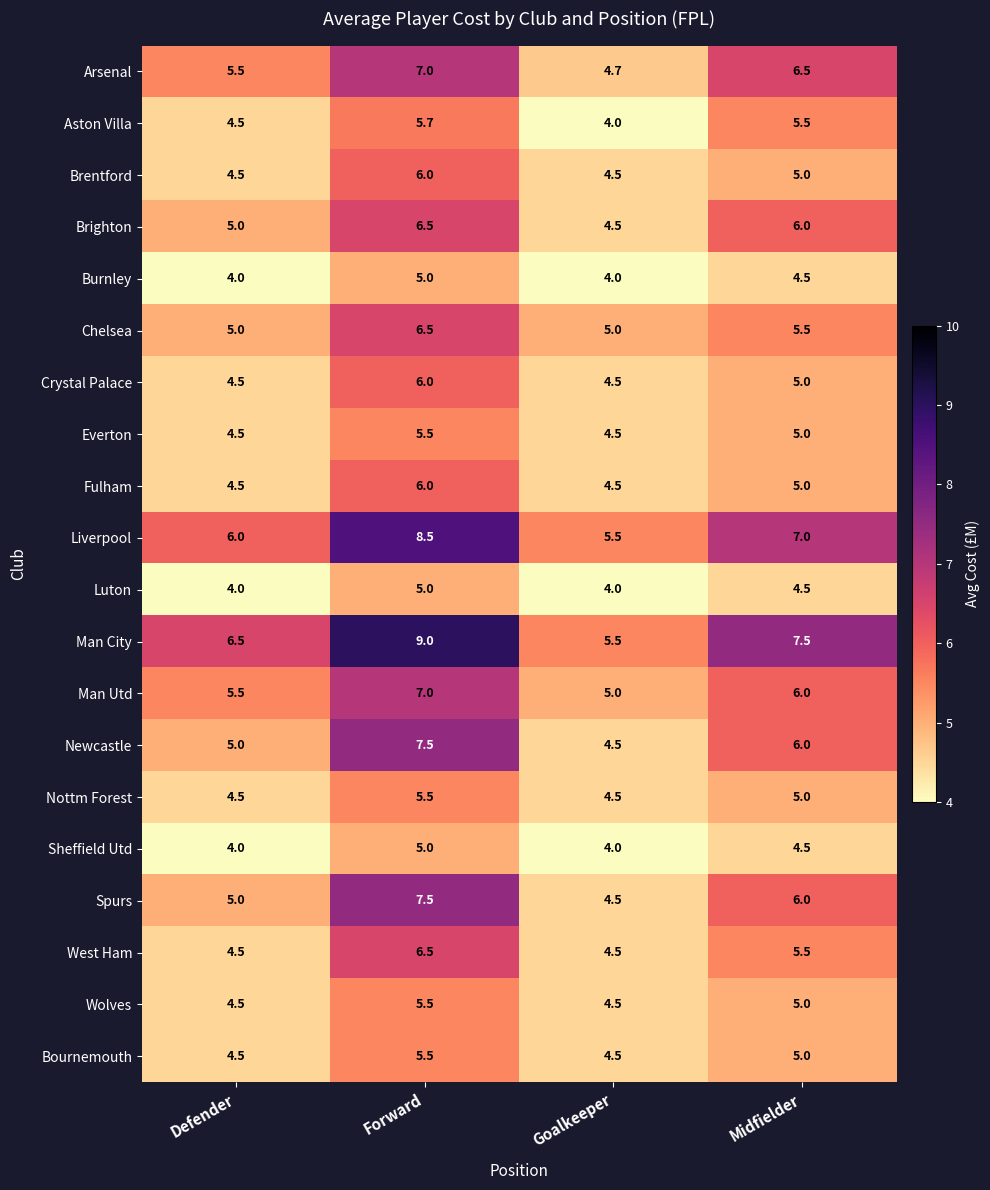

What is the sum of all West Ham values?

21.0